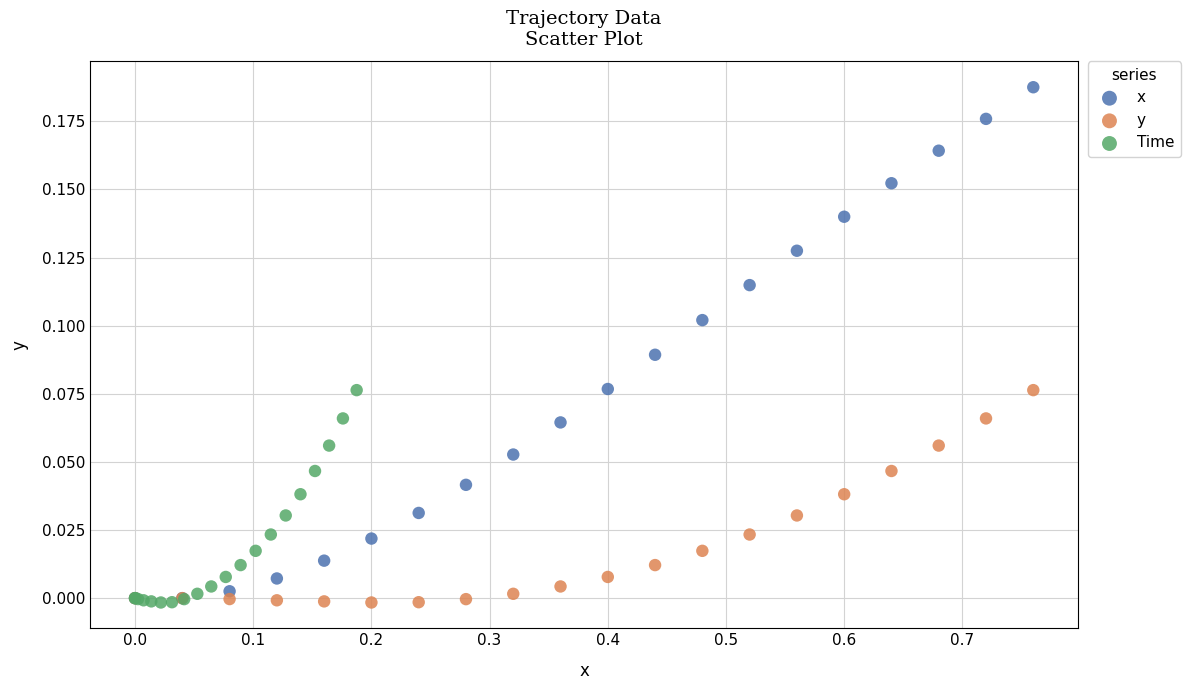

Which series reaches the maximum Y coordinate?

x